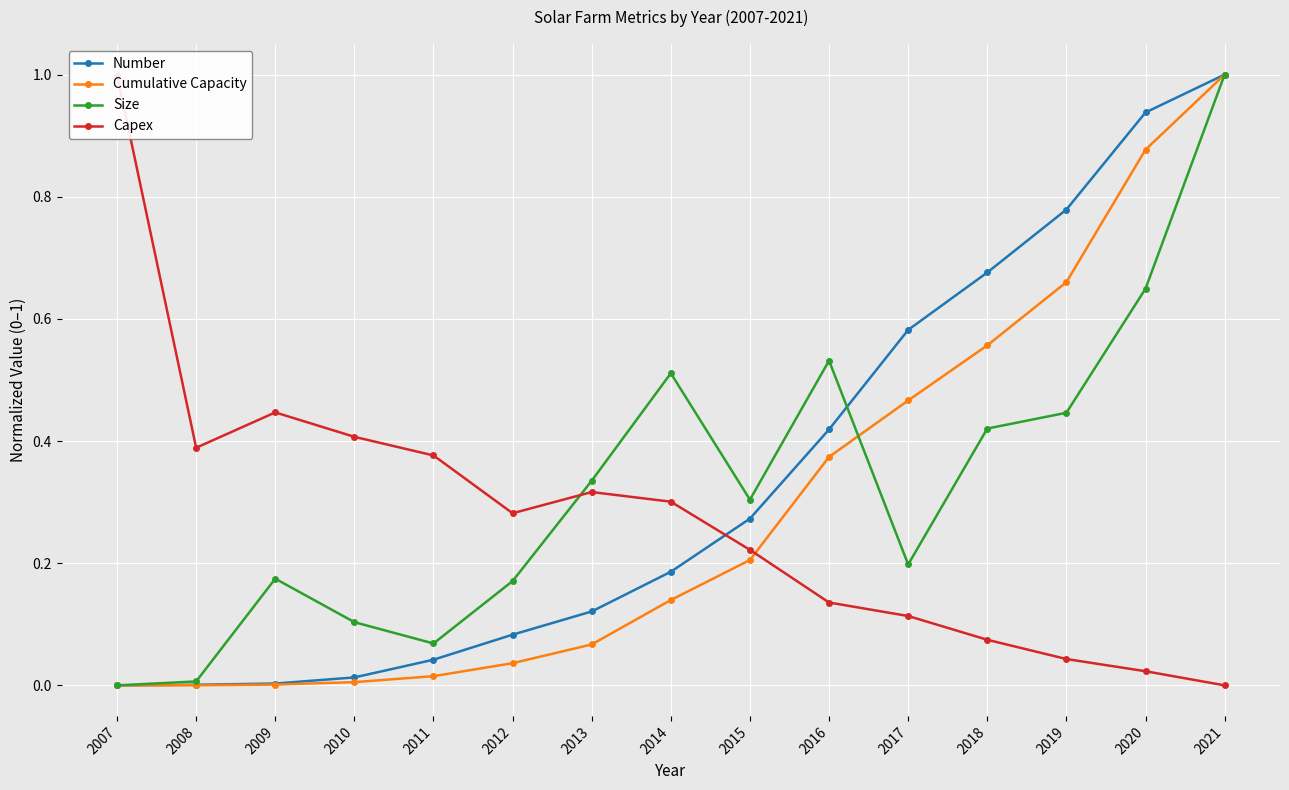

What are all the series names shown in the legend?

Number, Cumulative Capacity, Size, Capex